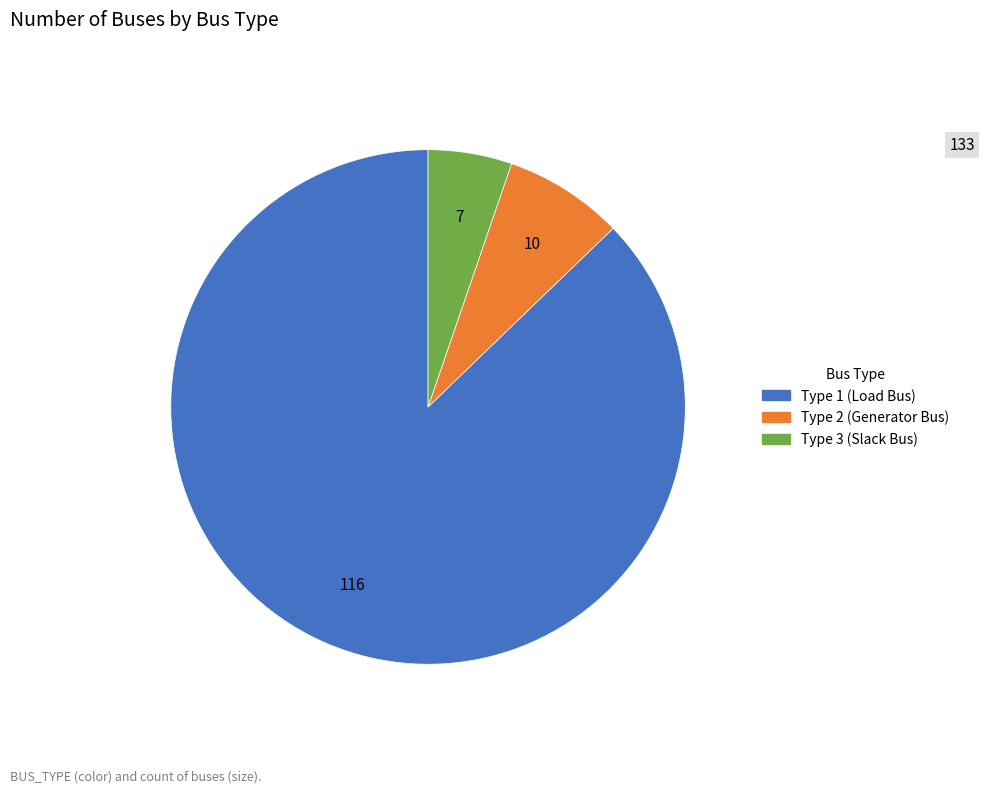

Is there any slice that represents more than half of the pie?

Yes